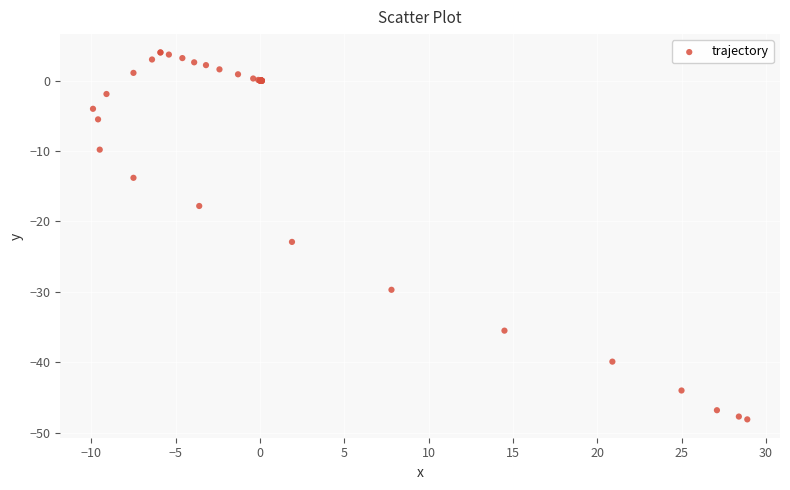

What Y value in the scatter plot is closest to -22?

-22.9